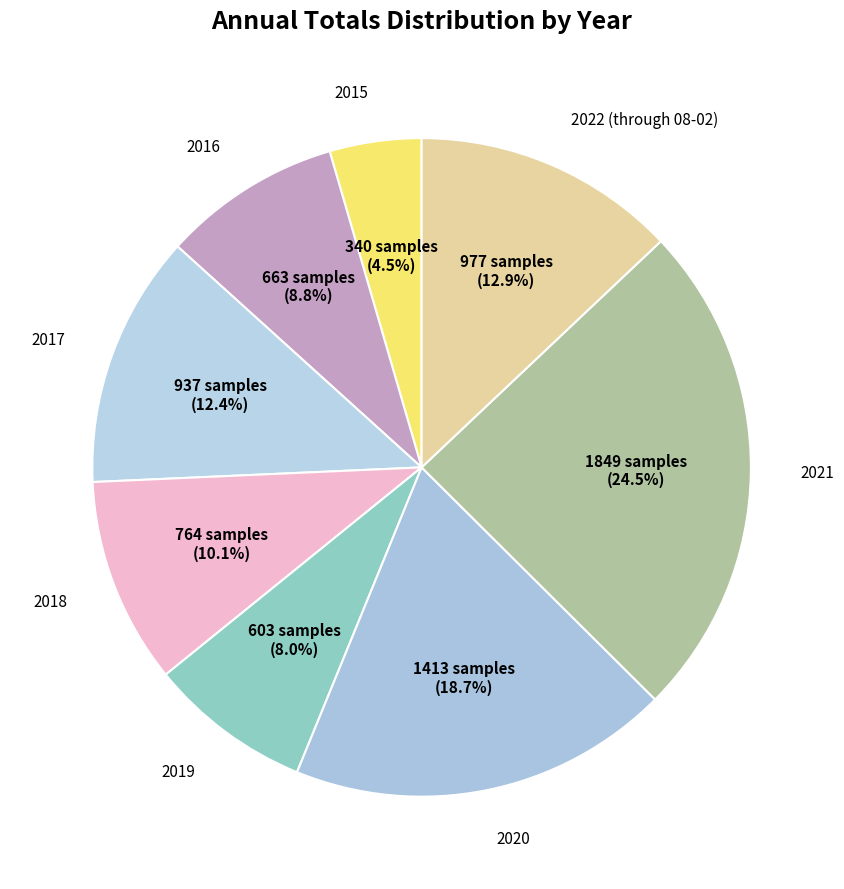

How many slices are in this pie chart?

8